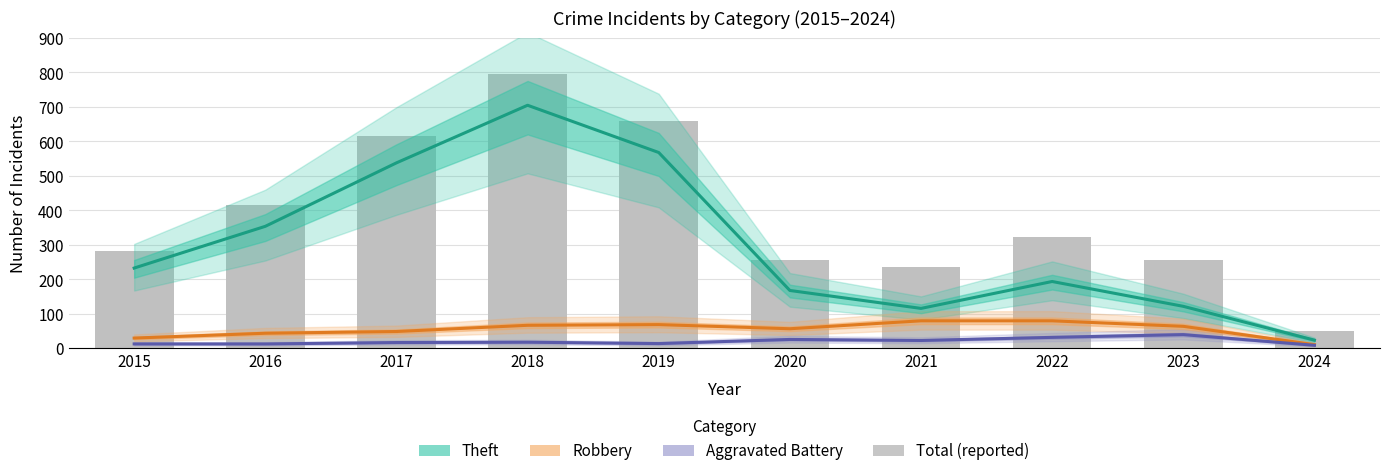

How many data points does each series have?

10